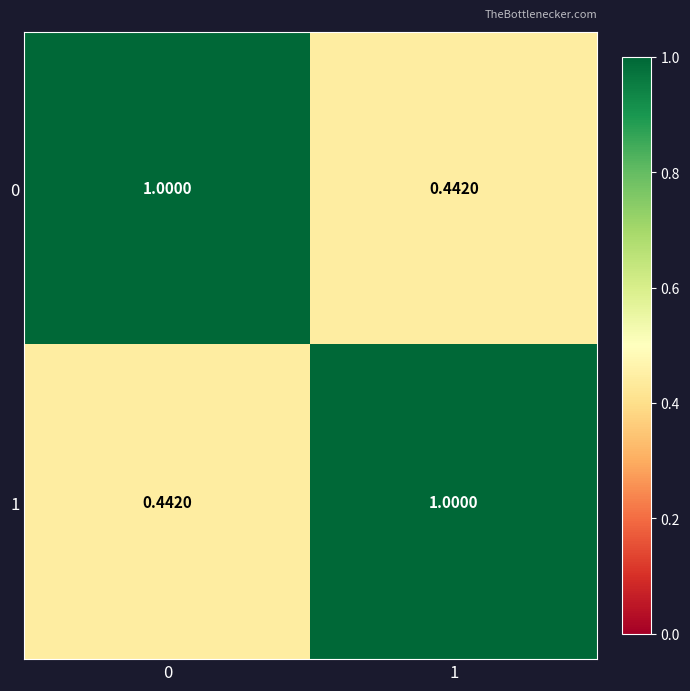

Is the value of 1 at 0 greater than the value of 0 at 0?

No